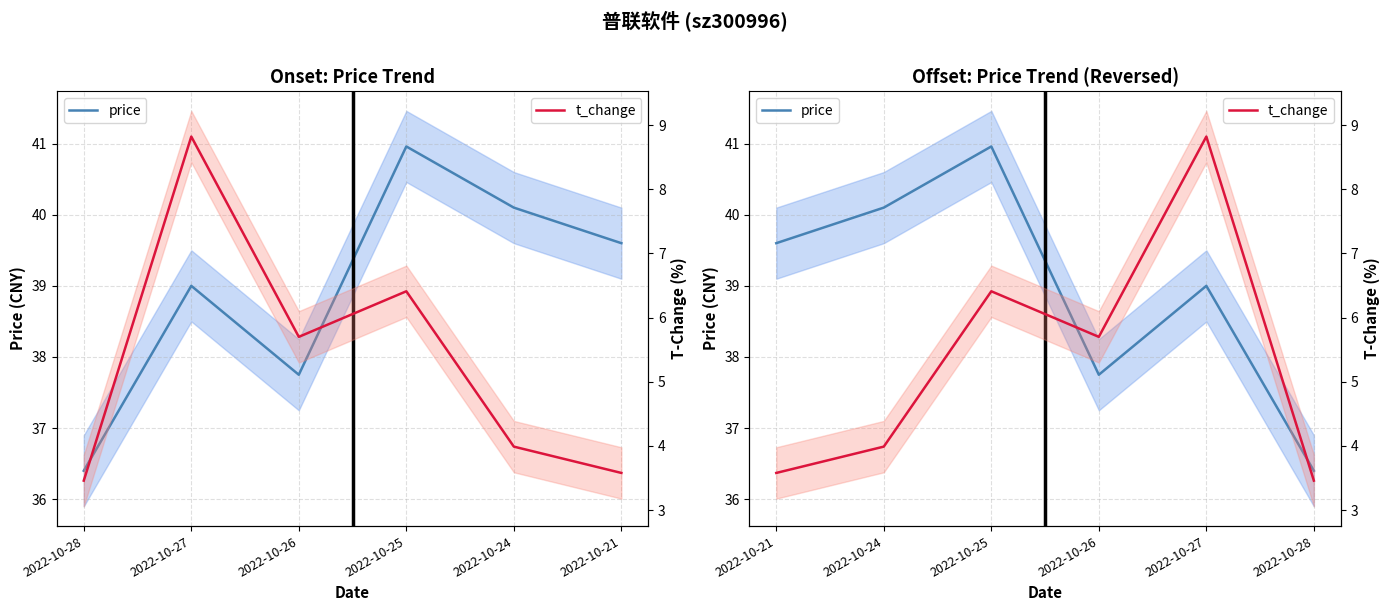

What is the smallest value displayed?

3.5